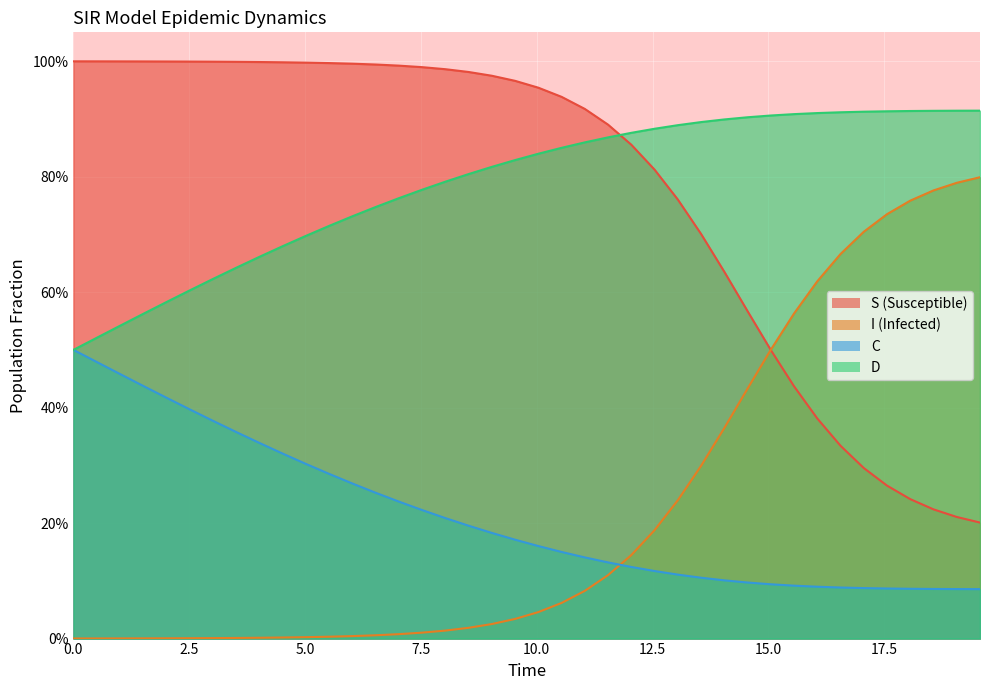

List the series in order of their peak value, highest first.

S, D, I, C